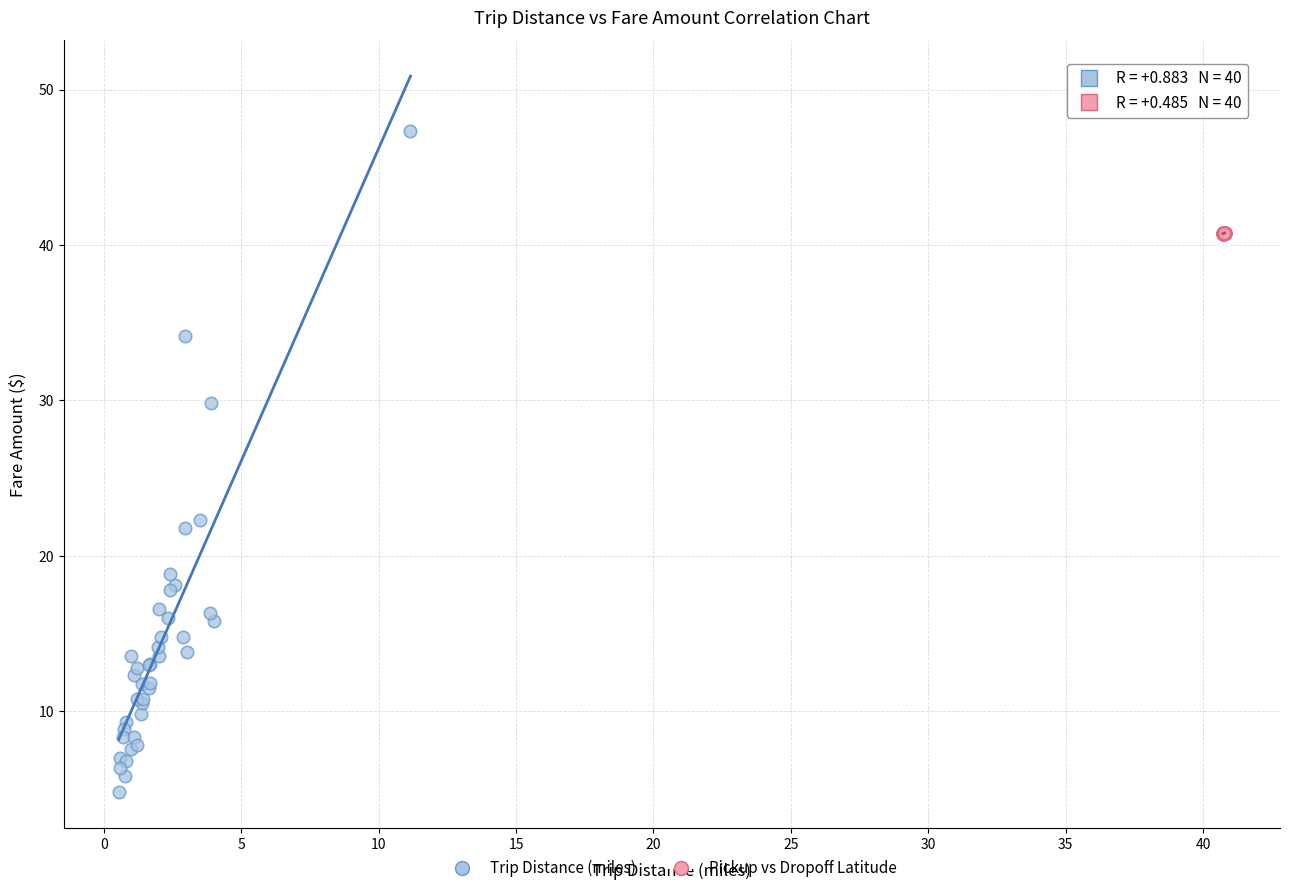

Which series contains the highest Y value?

Trip Distance (miles)